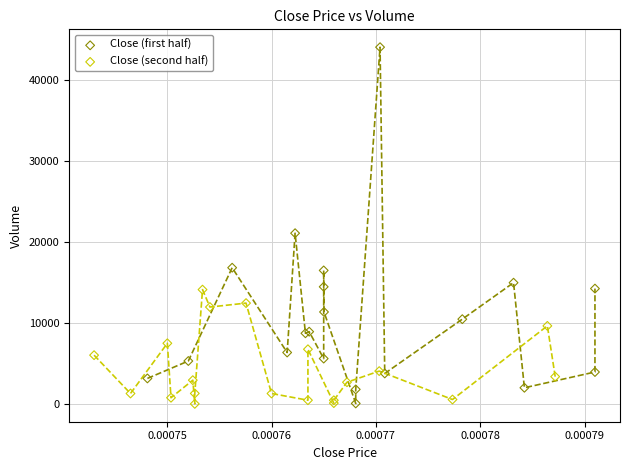

Which series has the largest Y range (max minus min)?

Close (first half)